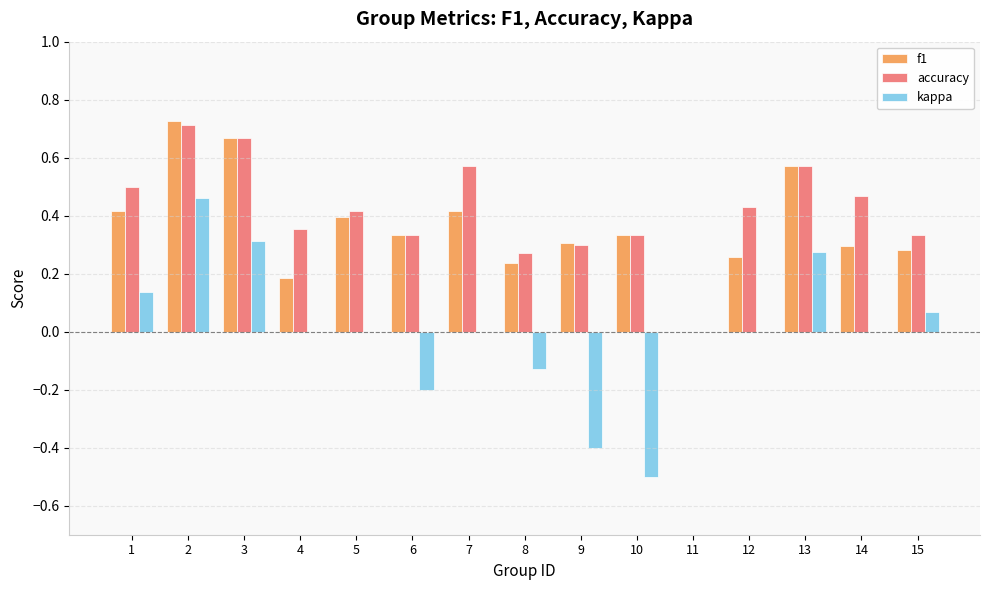

Count the accuracy values in the range 0 to 1.

15